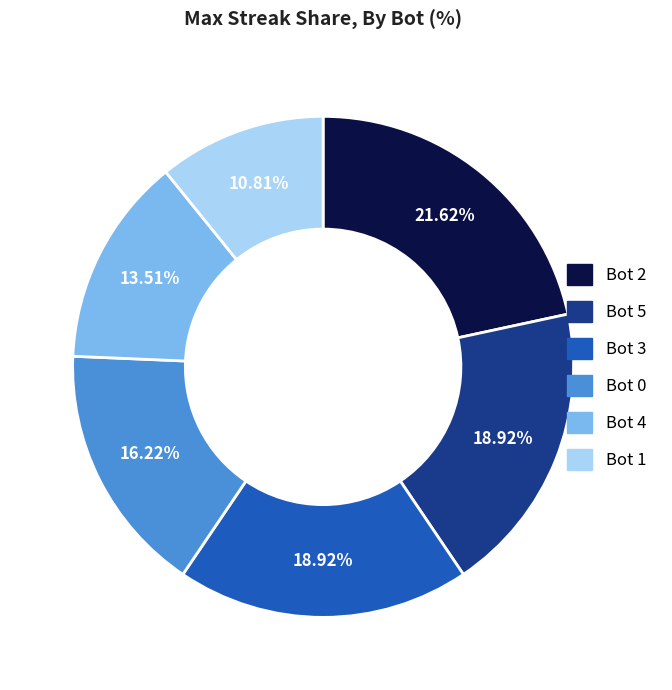

To the nearest percent, what is the difference between the largest and smallest slice percentages?

11%